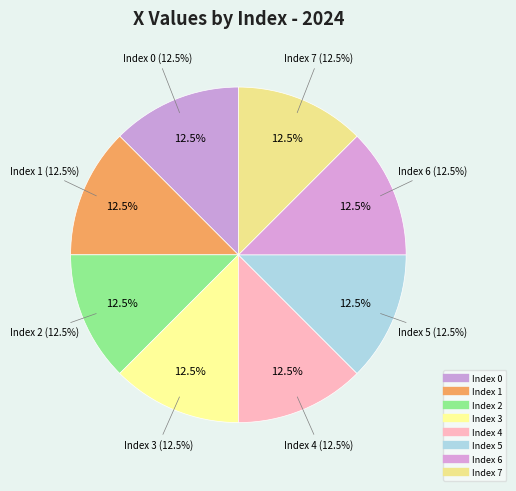

Rank the categories by value from lowest to highest.

6, 5, 4, 7, 3, 2, 0, 1